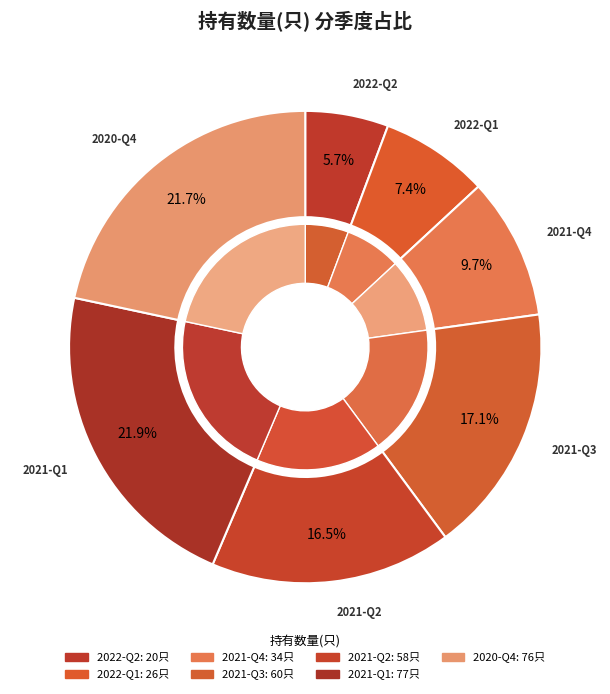

To the nearest percent, what is the difference between the largest and smallest slice percentages?

16%